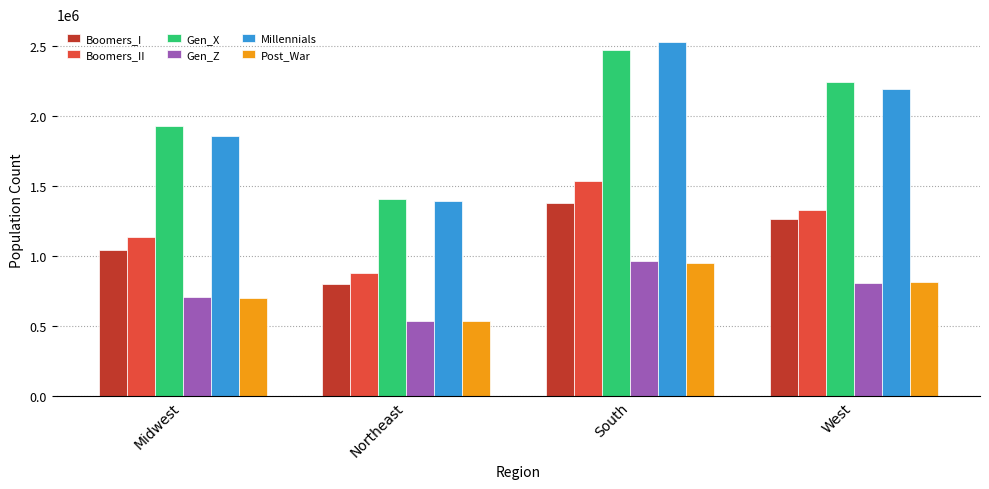

What are all the series names shown in the legend?

Boomers_I, Boomers_II, Gen_X, Gen_Z, Millennials, Post_War